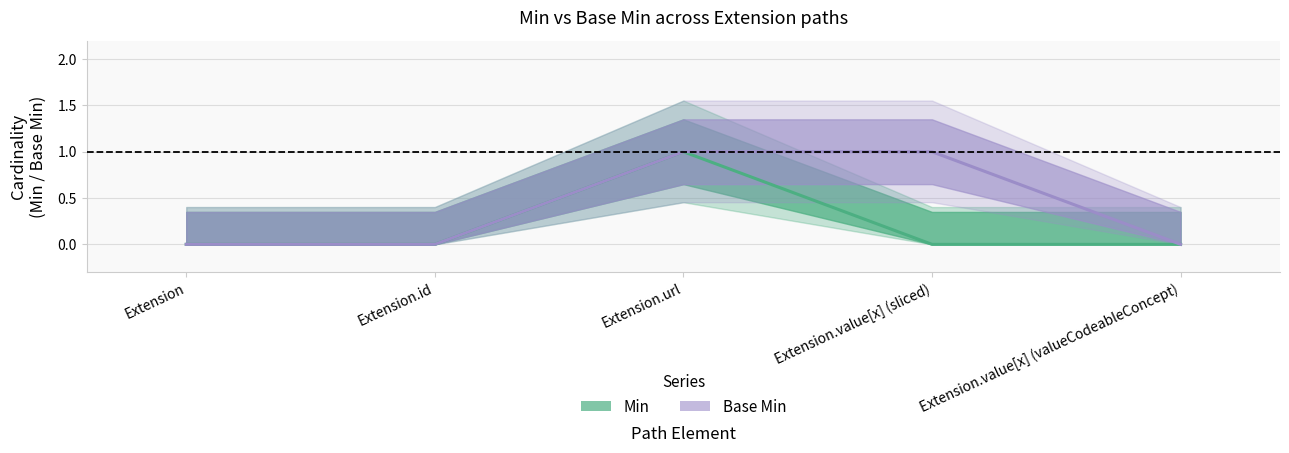

Reading left to right, transcribe all the data shown in this chart.

Min: Extension=0	Extension.id=0	Extension.url=1	Extension.value[x] (sliced)=0	Extension.value[x] (valueCodeableConcept)=0
Base Min: Extension=0	Extension.id=0	Extension.url=1	Extension.value[x] (sliced)=1	Extension.value[x] (valueCodeableConcept)=0